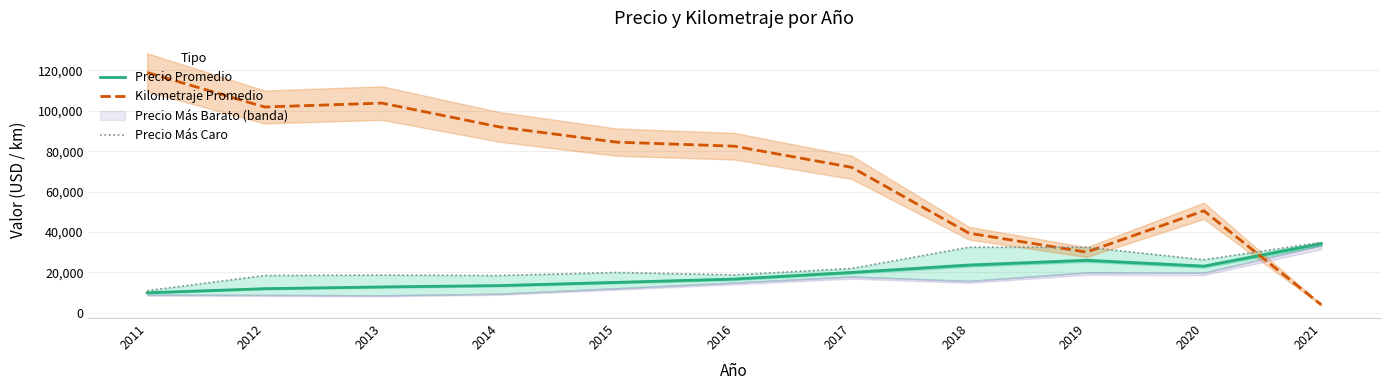

Reading left to right, what are all the values shown in this chart?

Precio Promedio: 9933.3	11981.2	12842.1	13506.3	15082.4	16738.0	19995.0	23642.9	25990.5	23100.0	34200.0
Kilometraje Promedio: 118925.0	101865.4	103784.7	92005.9	84462.0	82480.6	72025.0	39417.6	30057.6	50500.0	4011.0
Precio Más Caro: 11000.0	18500.0	18700.0	18500.0	20000.0	18800.0	21990.0	32500.0	32500.0	26300.0	34900.0